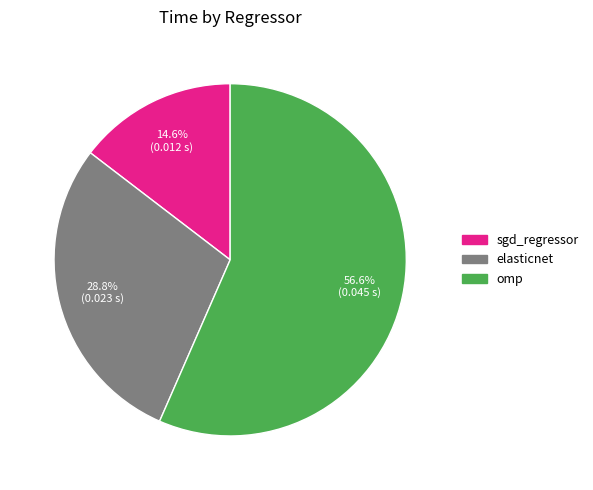

True or false: elasticnet accounts for 22% of the total.

False